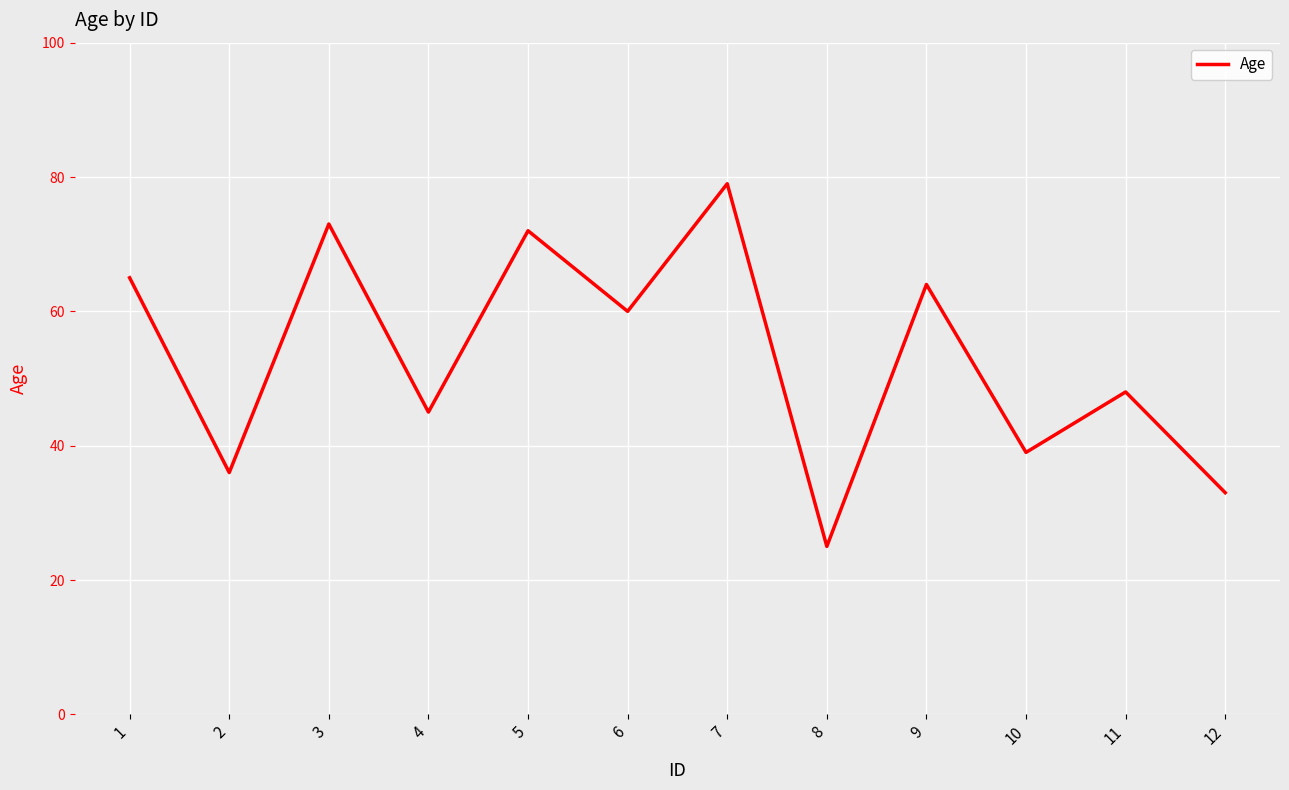

What is the difference between the maximum and minimum values?

54